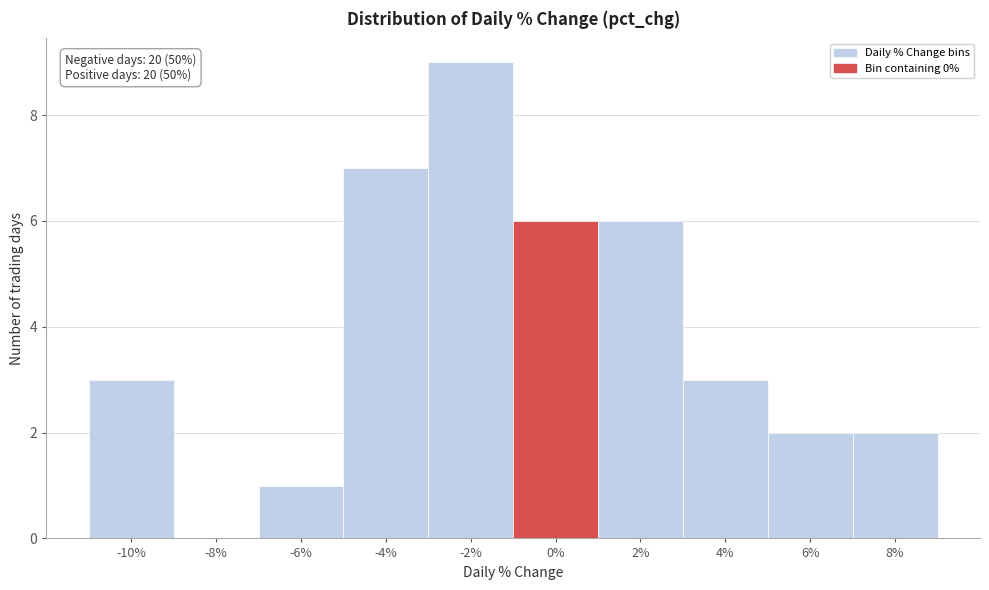

Reading left to right, list all the values displayed in this chart.

-10%=3	-8%=0	-6%=1	-4%=7	-2%=9	0%=6	2%=6	4%=3	6%=2	8%=2